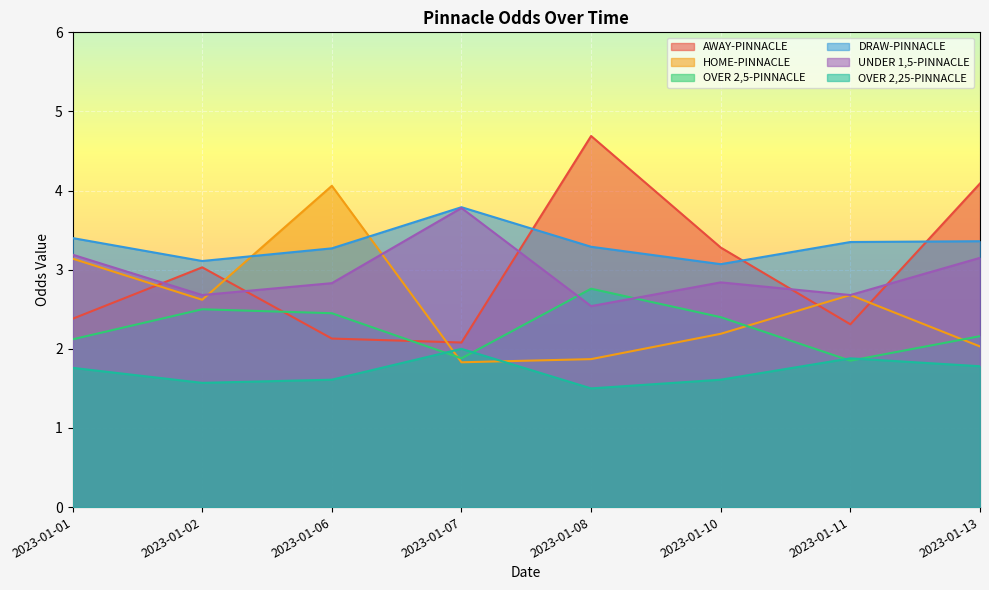

What are all the series names shown in the legend?

AWAY-PINNACLE, HOME-PINNACLE, OVER 2,5-PINNACLE, DRAW-PINNACLE, UNDER 1,5-PINNACLE, OVER 2,25-PINNACLE